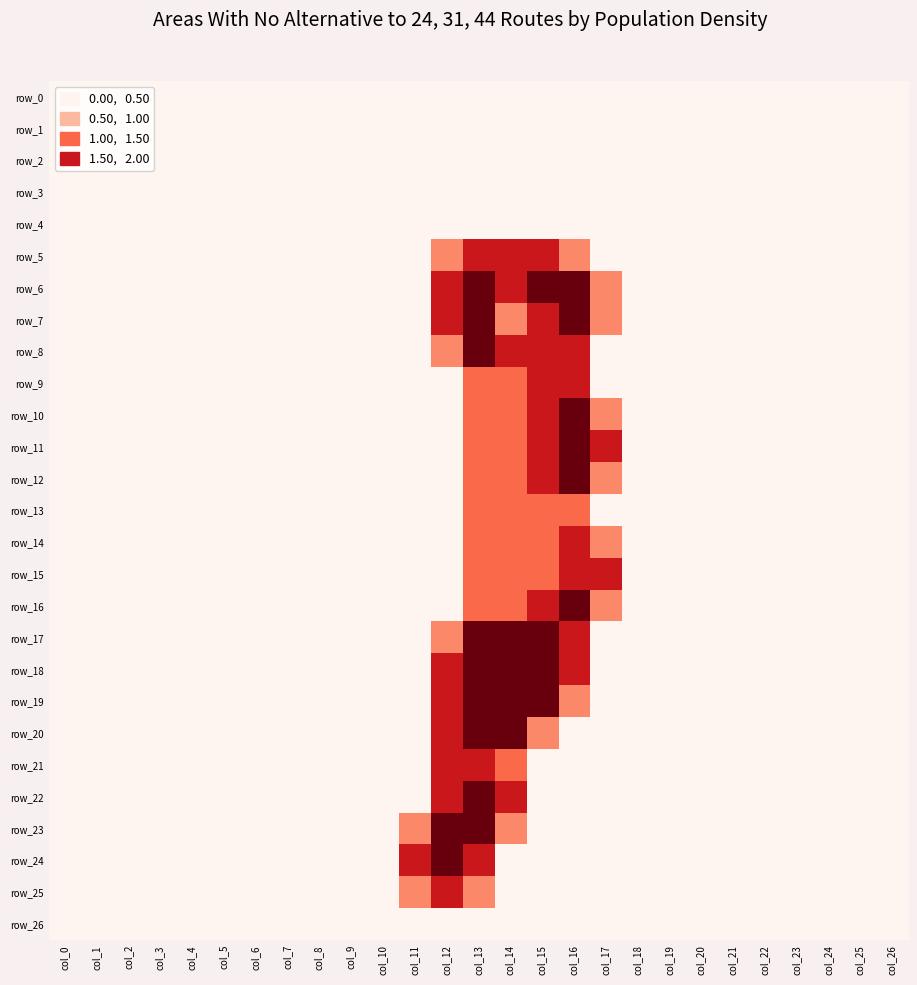

At col_4, list the series in order from largest to smallest.

row_0, row_1, row_2, row_3, row_4, row_5, row_6, row_7, row_8, row_9, row_10, row_11, row_12, row_13, row_14, row_15, row_16, row_17, row_18, row_19, row_20, row_21, row_22, row_23, row_24, row_25, row_26